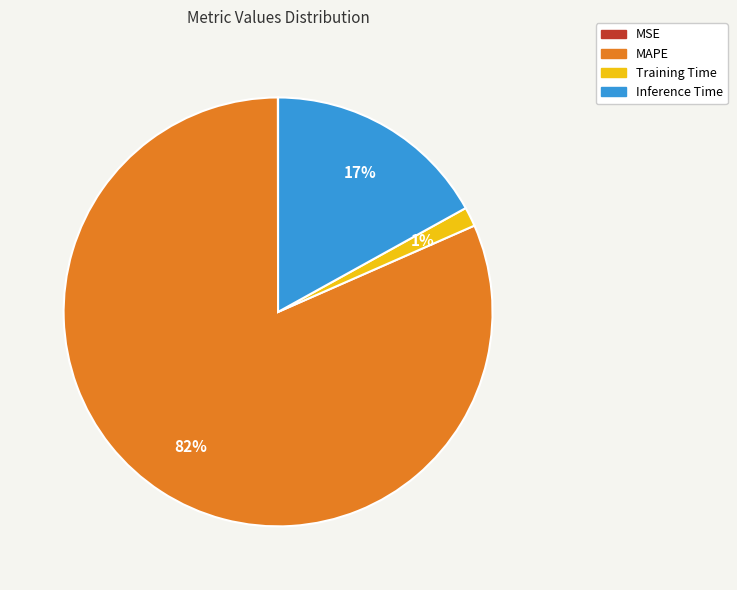

Is there a majority slice in this chart?

Yes